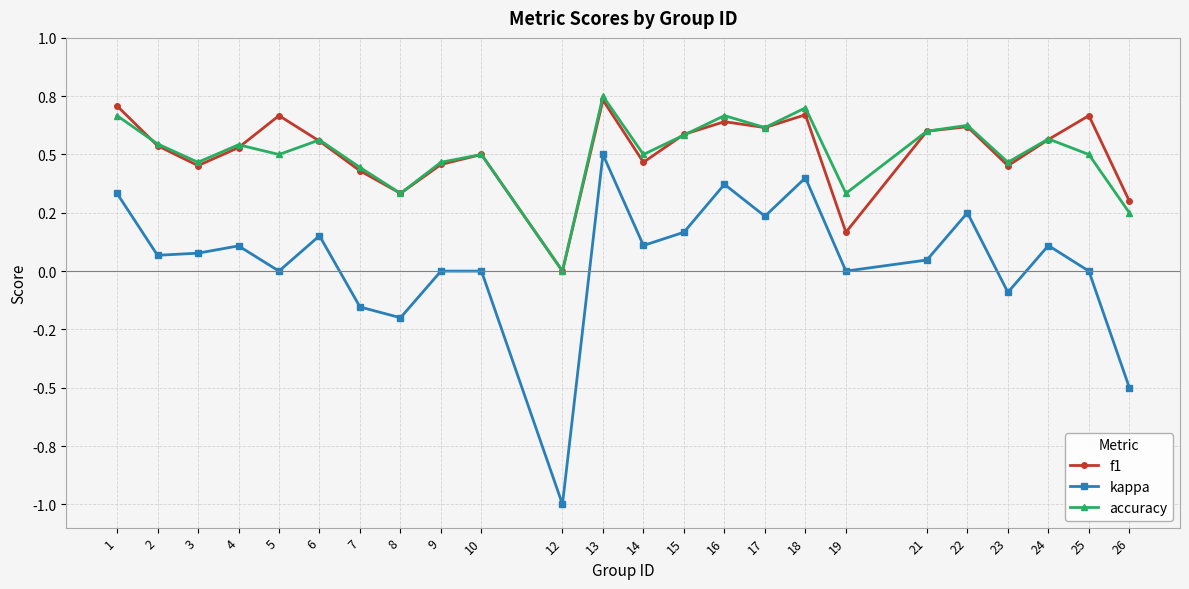

Between which two adjacent categories do accuracy and f1 first intersect?

1 and 2